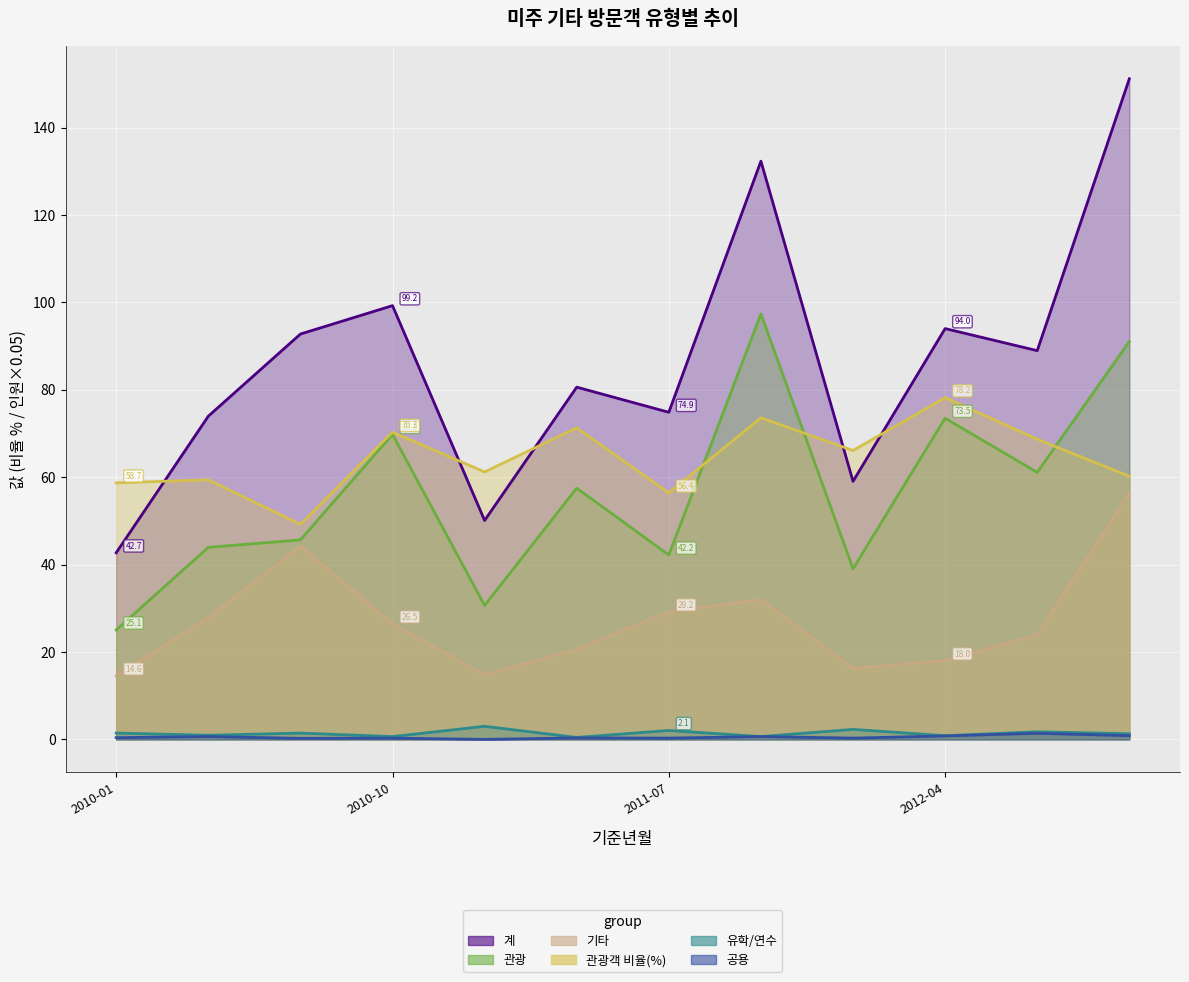

True or false: 기타 has more than 0 interior local peaks.

True